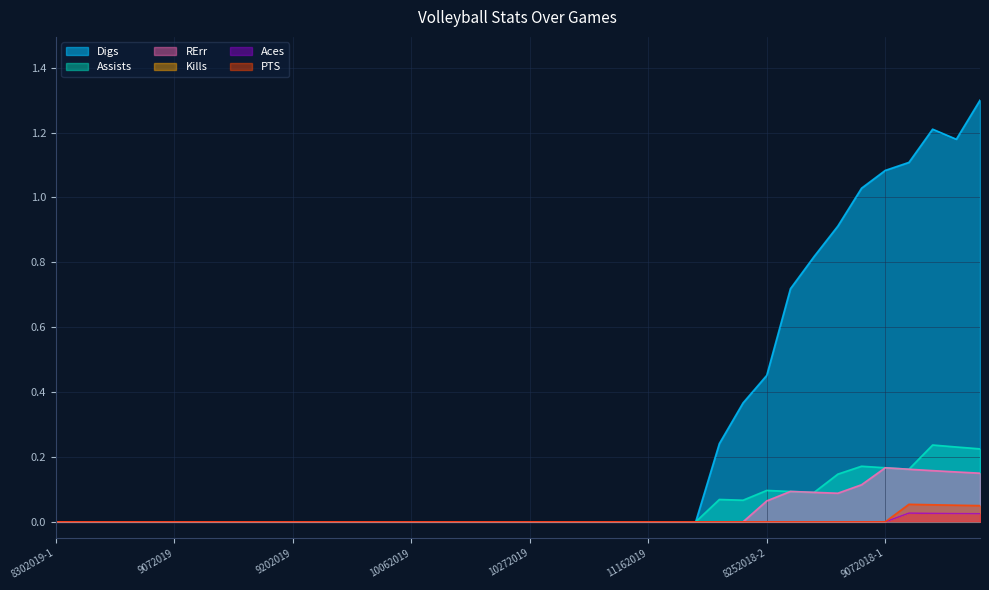

Reading left to right, extract all data points from this chart.

Digs: 8302019-1=0.0	8302019-2=0.0	8312019=0.0	9052019=0.0	9062019=0.0	9072019=0.0	9132019=0.0	9142019-1=0.0	9142019-2=0.0	9192019=0.0	9202019=0.0	9212019=0.0	9272019=0.0	9292019=0.0	10042019=0.0	10062019=0.0	10132019=0.0	10182019=0.0	10202019=0.0	10252019=0.0	10272019=0.0	11012019=0.0	11032019=0.0	11082019=0.0	11102019=0.0	11162019=0.0	11222019=0.0	11292019=0.0	8242018=0.2	8252018-1=0.4	8252018-2=0.5	8312018=0.7	9012018=0.8	9022018=0.9	9062018=1.0	9072018-1=1.1	9072018-2=1.1	9122018=1.2	9202018=1.2	9222018=1.3
Assists: 8302019-1=0.0	8302019-2=0.0	8312019=0.0	9052019=0.0	9062019=0.0	9072019=0.0	9132019=0.0	9142019-1=0.0	9142019-2=0.0	9192019=0.0	9202019=0.0	9212019=0.0	9272019=0.0	9292019=0.0	10042019=0.0	10062019=0.0	10132019=0.0	10182019=0.0	10202019=0.0	10252019=0.0	10272019=0.0	11012019=0.0	11032019=0.0	11082019=0.0	11102019=0.0	11162019=0.0	11222019=0.0	11292019=0.0	8242018=0.1	8252018-1=0.1	8252018-2=0.1	8312018=0.1	9012018=0.1	9022018=0.1	9062018=0.2	9072018-1=0.2	9072018-2=0.2	9122018=0.2	9202018=0.2	9222018=0.2
RErr: 8302019-1=0.0	8302019-2=0.0	8312019=0.0	9052019=0.0	9062019=0.0	9072019=0.0	9132019=0.0	9142019-1=0.0	9142019-2=0.0	9192019=0.0	9202019=0.0	9212019=0.0	9272019=0.0	9292019=0.0	10042019=0.0	10062019=0.0	10132019=0.0	10182019=0.0	10202019=0.0	10252019=0.0	10272019=0.0	11012019=0.0	11032019=0.0	11082019=0.0	11102019=0.0	11162019=0.0	11222019=0.0	11292019=0.0	8242018=0.0	8252018-1=0.0	8252018-2=0.1	8312018=0.1	9012018=0.1	9022018=0.1	9062018=0.1	9072018-1=0.2	9072018-2=0.2	9122018=0.2	9202018=0.2	9222018=0.1
Kills: 8302019-1=0.0	8302019-2=0.0	8312019=0.0	9052019=0.0	9062019=0.0	9072019=0.0	9132019=0.0	9142019-1=0.0	9142019-2=0.0	9192019=0.0	9202019=0.0	9212019=0.0	9272019=0.0	9292019=0.0	10042019=0.0	10062019=0.0	10132019=0.0	10182019=0.0	10202019=0.0	10252019=0.0	10272019=0.0	11012019=0.0	11032019=0.0	11082019=0.0	11102019=0.0	11162019=0.0	11222019=0.0	11292019=0.0	8242018=0.0	8252018-1=0.0	8252018-2=0.0	8312018=0.0	9012018=0.0	9022018=0.0	9062018=0.0	9072018-1=0.0	9072018-2=0.0	9122018=0.0	9202018=0.0	9222018=0.0
Aces: 8302019-1=0.0	8302019-2=0.0	8312019=0.0	9052019=0.0	9062019=0.0	9072019=0.0	9132019=0.0	9142019-1=0.0	9142019-2=0.0	9192019=0.0	9202019=0.0	9212019=0.0	9272019=0.0	9292019=0.0	10042019=0.0	10062019=0.0	10132019=0.0	10182019=0.0	10202019=0.0	10252019=0.0	10272019=0.0	11012019=0.0	11032019=0.0	11082019=0.0	11102019=0.0	11162019=0.0	11222019=0.0	11292019=0.0	8242018=0.0	8252018-1=0.0	8252018-2=0.0	8312018=0.0	9012018=0.0	9022018=0.0	9062018=0.0	9072018-1=0.0	9072018-2=0.0	9122018=0.0	9202018=0.0	9222018=0.0
PTS: 8302019-1=0.0	8302019-2=0.0	8312019=0.0	9052019=0.0	9062019=0.0	9072019=0.0	9132019=0.0	9142019-1=0.0	9142019-2=0.0	9192019=0.0	9202019=0.0	9212019=0.0	9272019=0.0	9292019=0.0	10042019=0.0	10062019=0.0	10132019=0.0	10182019=0.0	10202019=0.0	10252019=0.0	10272019=0.0	11012019=0.0	11032019=0.0	11082019=0.0	11102019=0.0	11162019=0.0	11222019=0.0	11292019=0.0	8242018=0.0	8252018-1=0.0	8252018-2=0.0	8312018=0.0	9012018=0.0	9022018=0.0	9062018=0.0	9072018-1=0.0	9072018-2=0.1	9122018=0.1	9202018=0.1	9222018=0.1